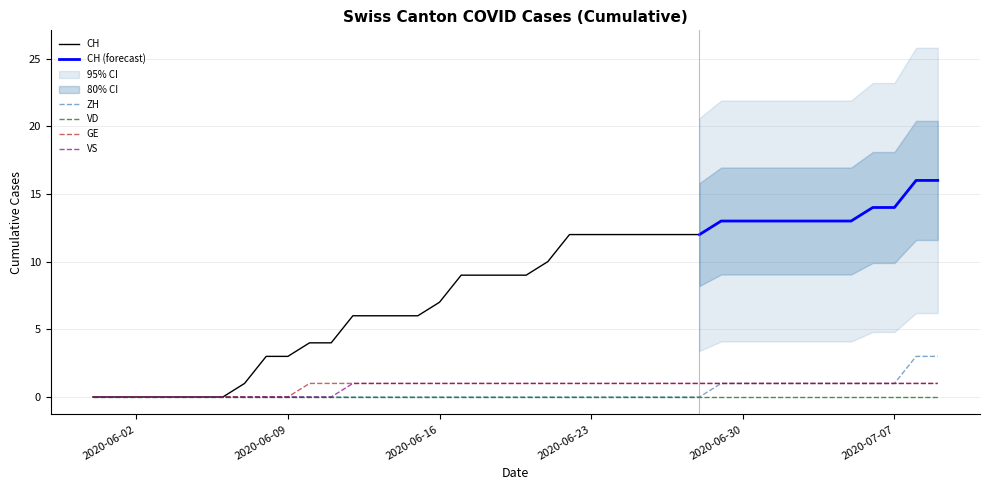

The ZH series shows -1 at 2020-06-16. True or false?

False